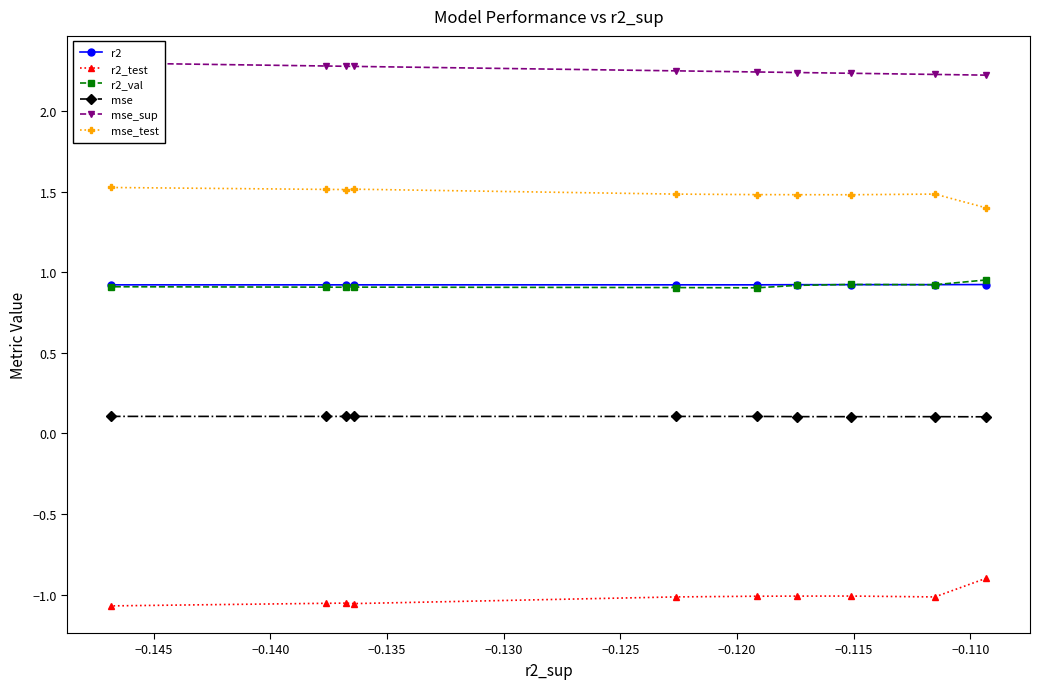

True or false: mse and r2_val cross at least once.

False